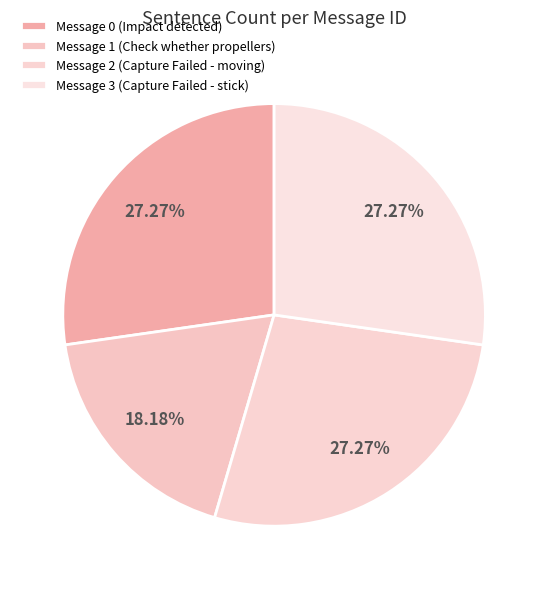

How many slices are in this pie chart?

4